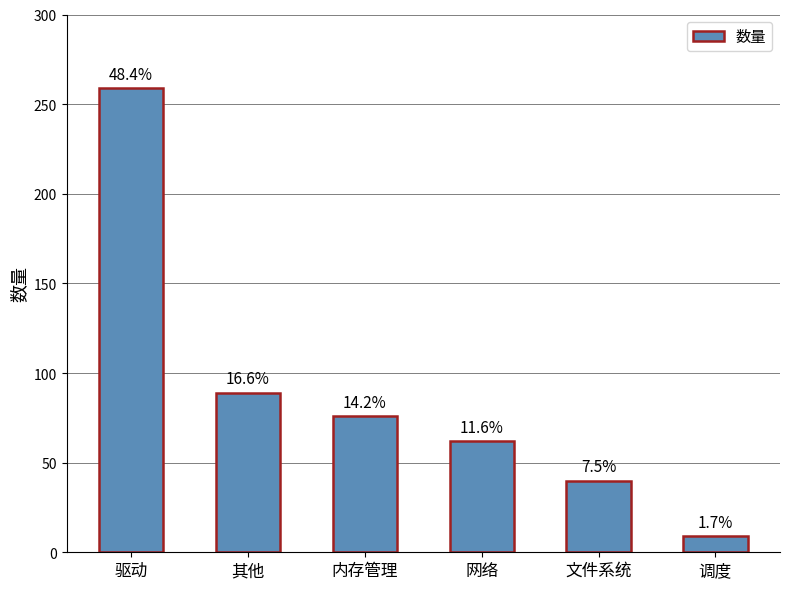

What is the average value?

89